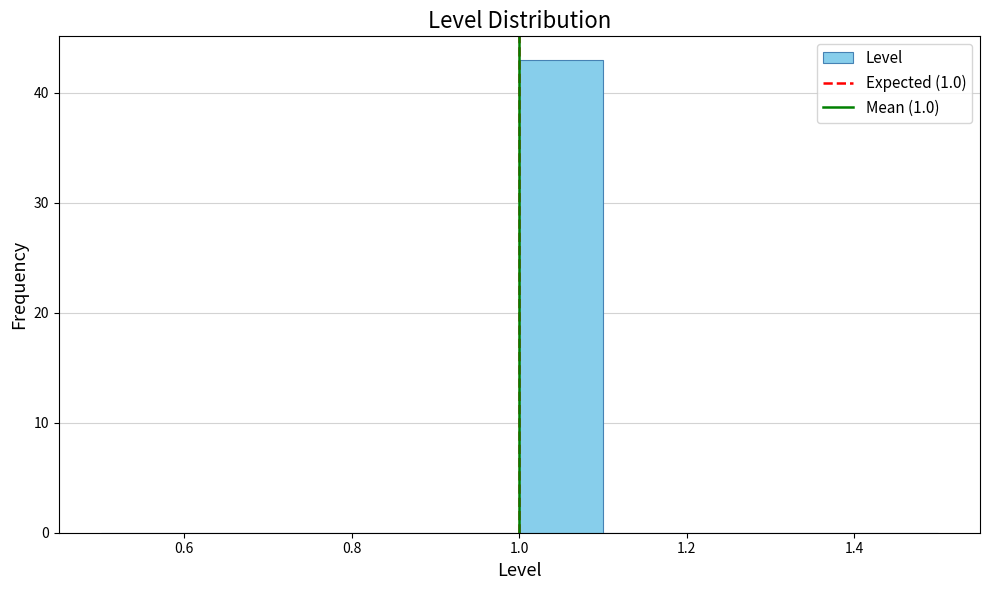

What is the height of the bar covering 1.0 to 1.1 on the x-axis? The values are not printed on the chart, so give them approximately, as read against the axis.

43